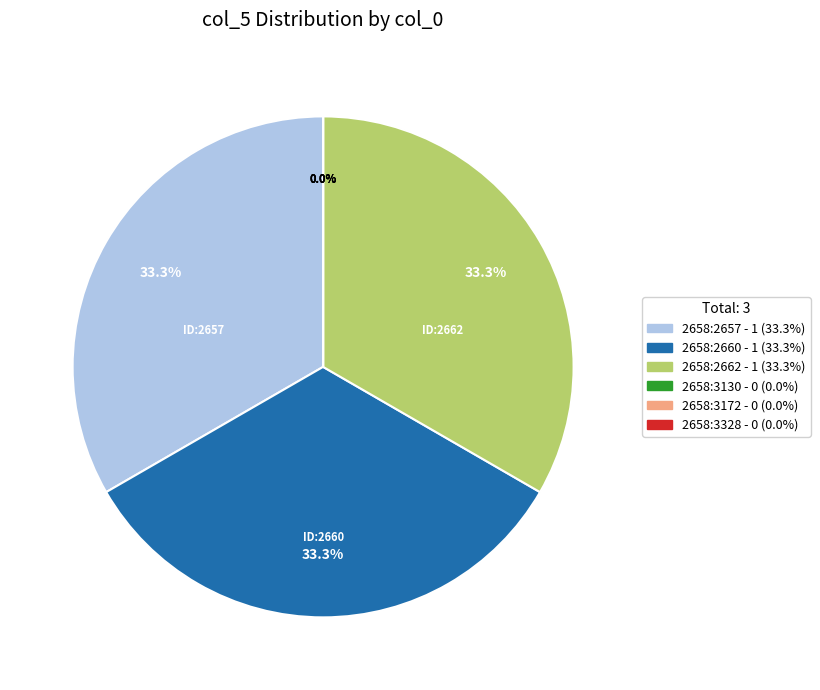

Which category has the biggest portion of the pie?

2658:2657